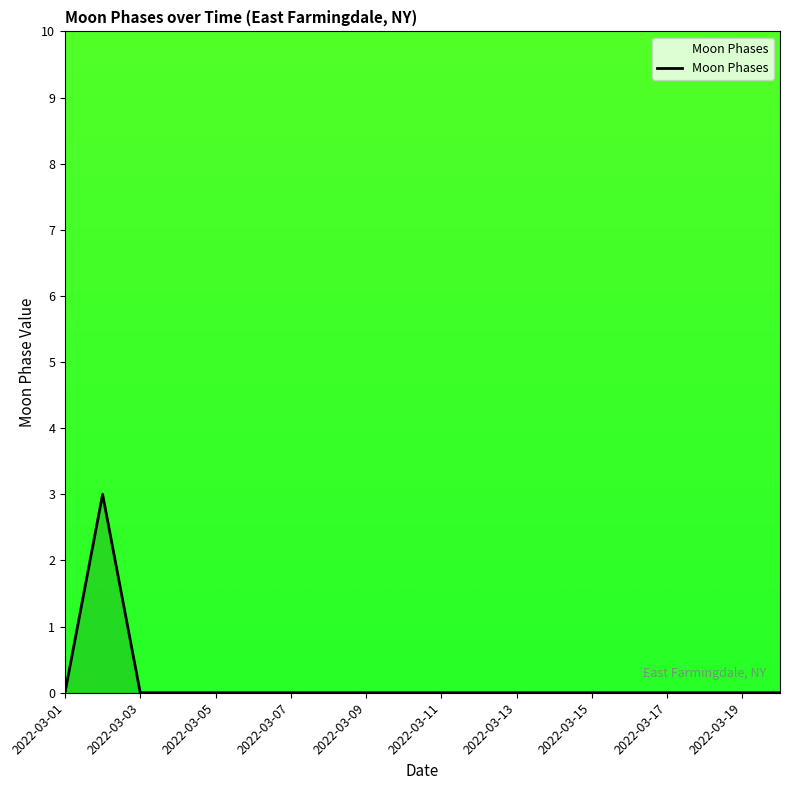

What is the difference between the maximum and minimum values?

3